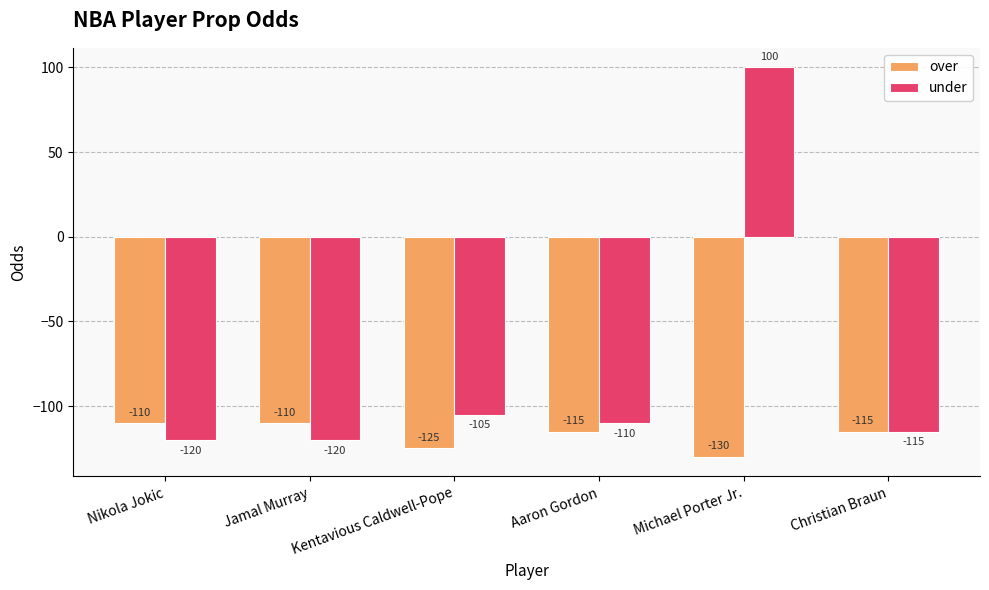

What position from the right is Kentavious Caldwell-Pope?

4